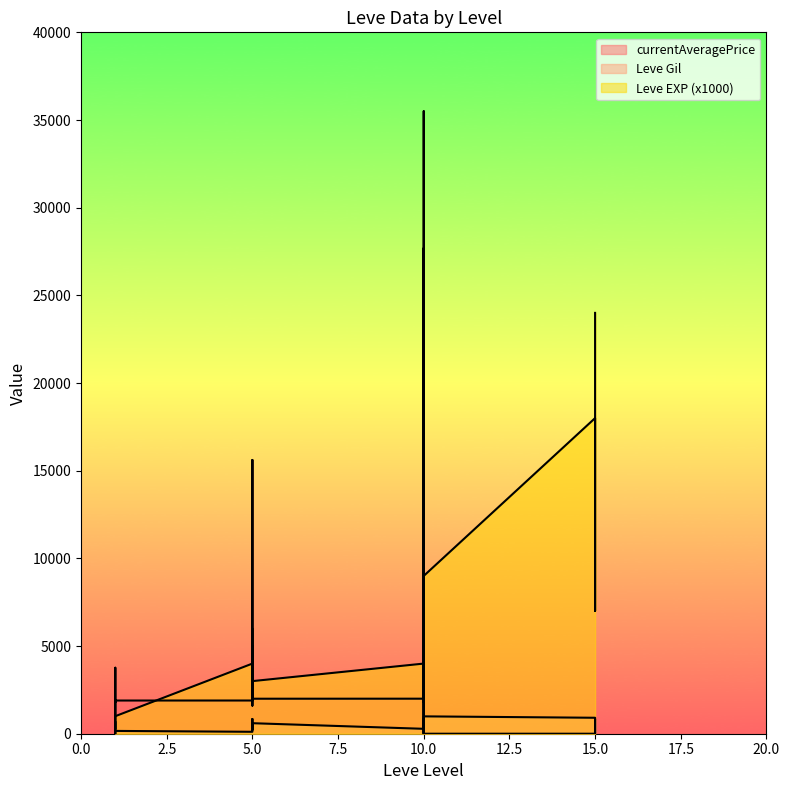

What is the highest value of the Leve Gil series?

990